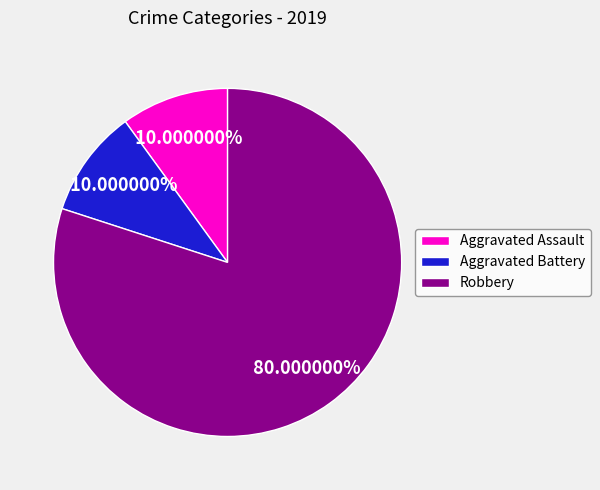

To the nearest percent, what percentage of the pie is Robbery?

80%